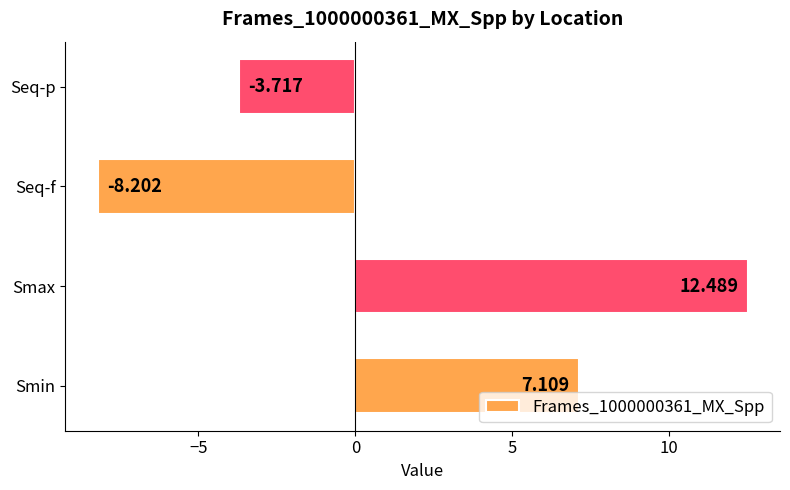

Count the number of data series in this chart.

1